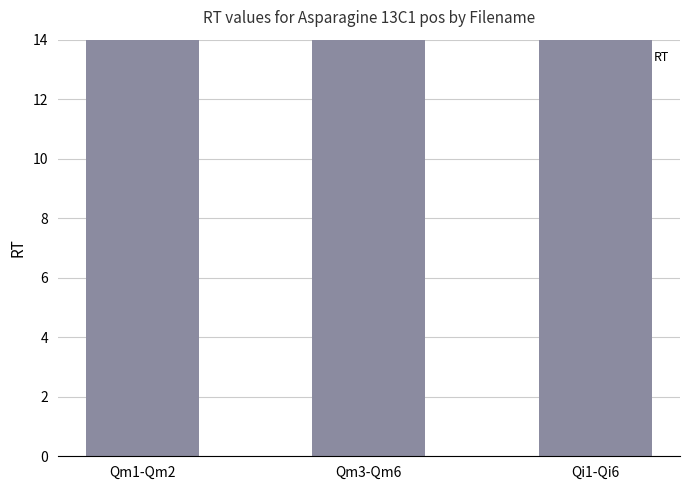

How many data points are above 39?

2